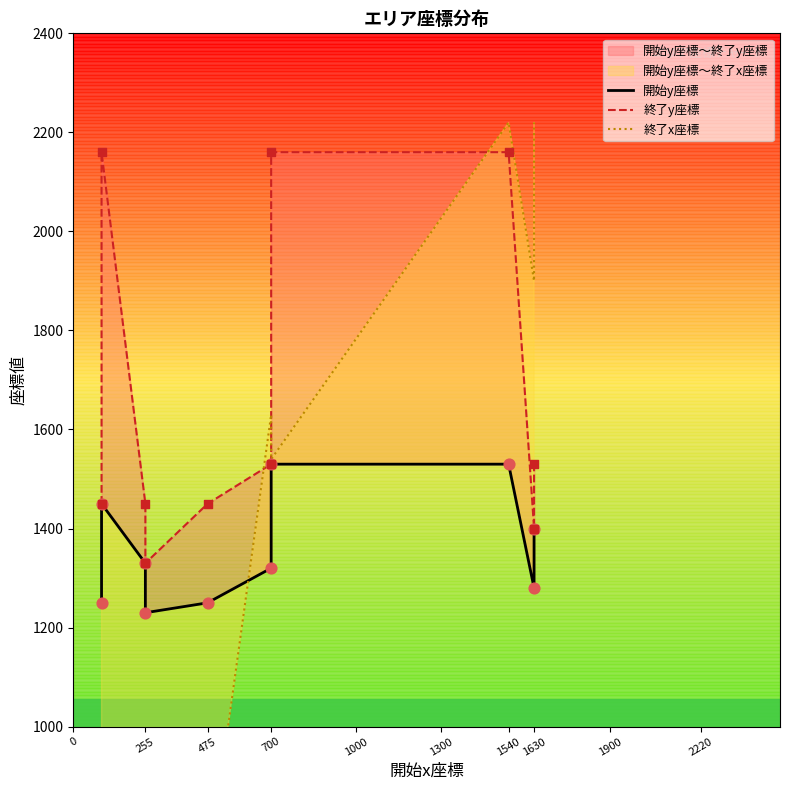

Which series contains the highest Y value?

終了x座標